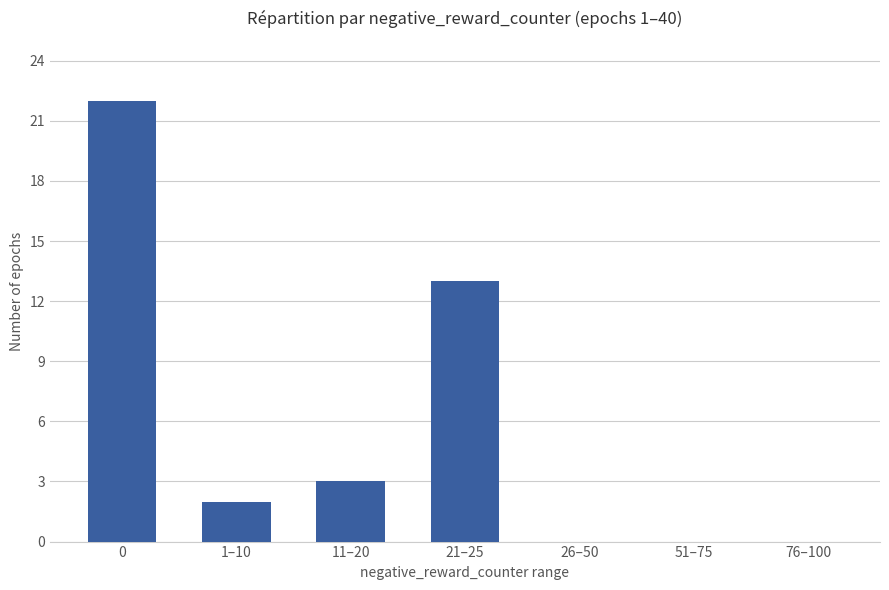

What is the sum of the values at 11–20 and 1–10?

5